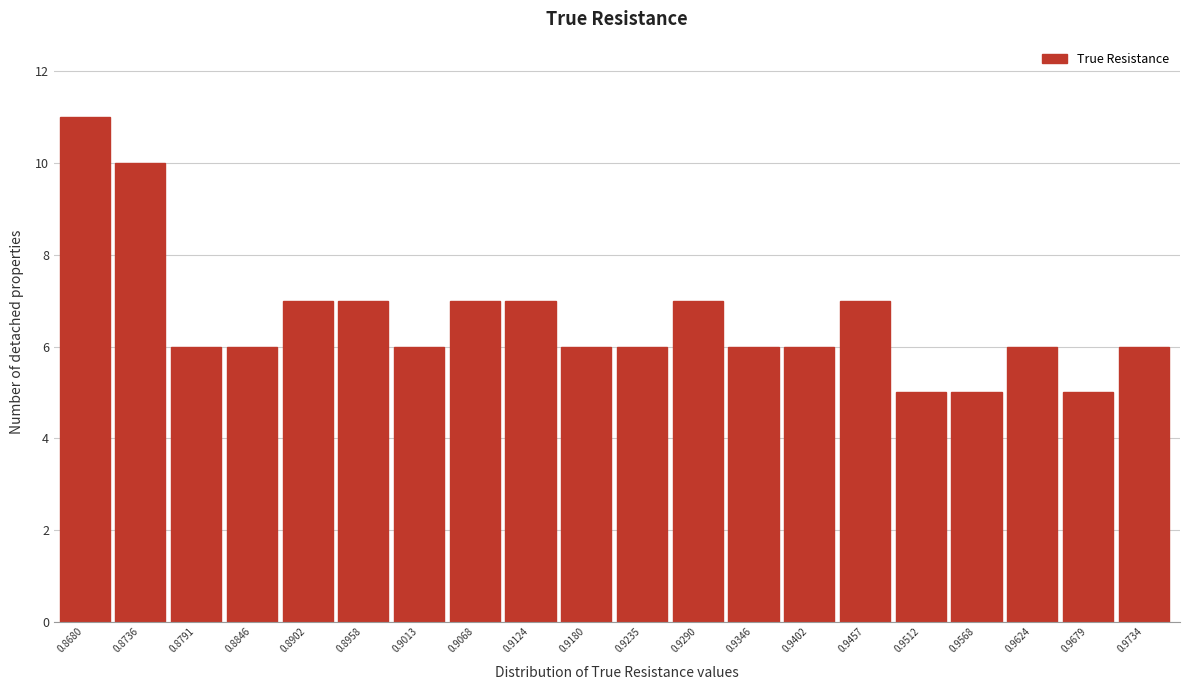

Reading left to right, transcribe all the data shown in this chart.

0.8680=11	0.8736=10	0.8791=6	0.8846=6	0.8902=7	0.8958=7	0.9013=6	0.9068=7	0.9124=7	0.9180=6	0.9235=6	0.9290=7	0.9346=6	0.9402=6	0.9457=7	0.9512=5	0.9568=5	0.9624=6	0.9679=5	0.9734=6